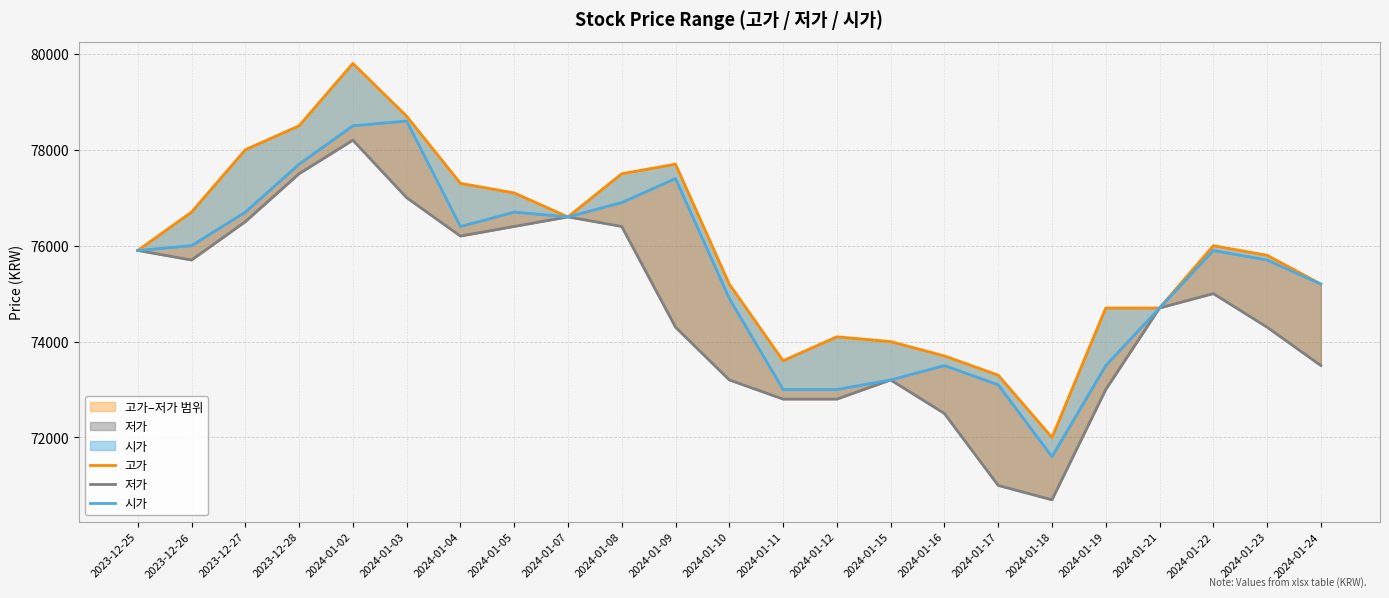

True or false: 저가 and 시가 intersect in this chart.

False